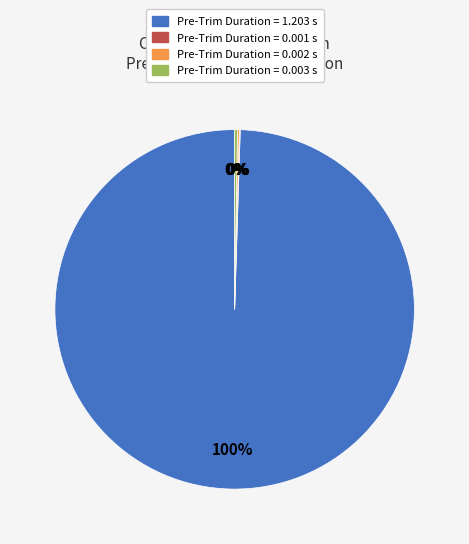

What is the largest slice in the pie chart?

Pre-Trim Duration = 1.203 s